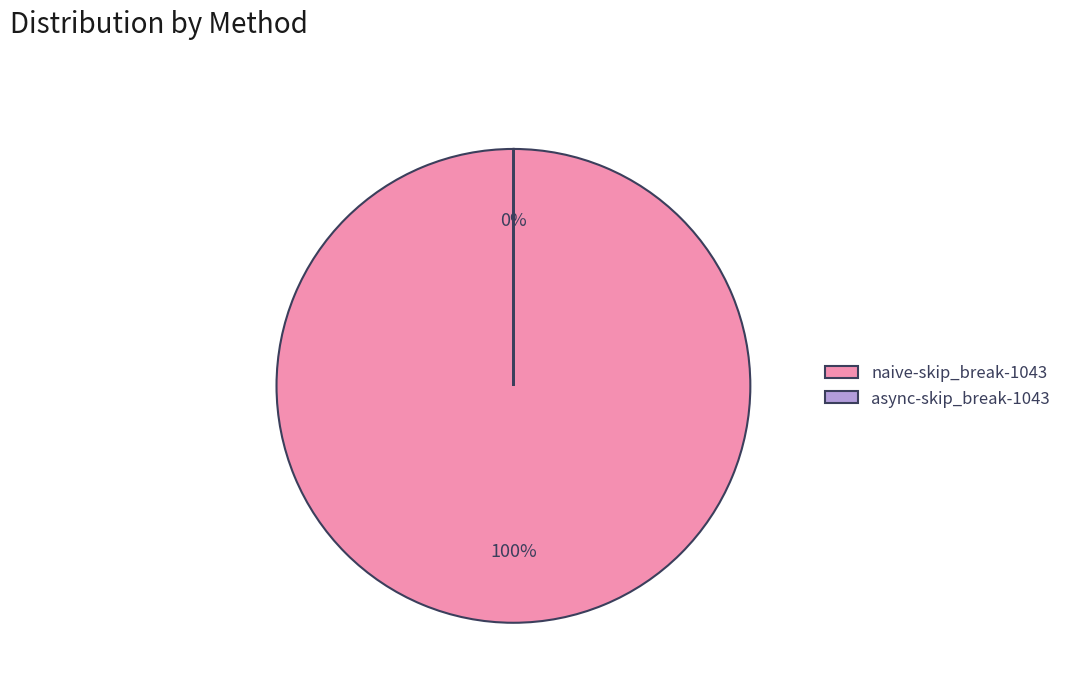

What percentage is the naive-skip_break-1043 slice, to the nearest percent?

100%